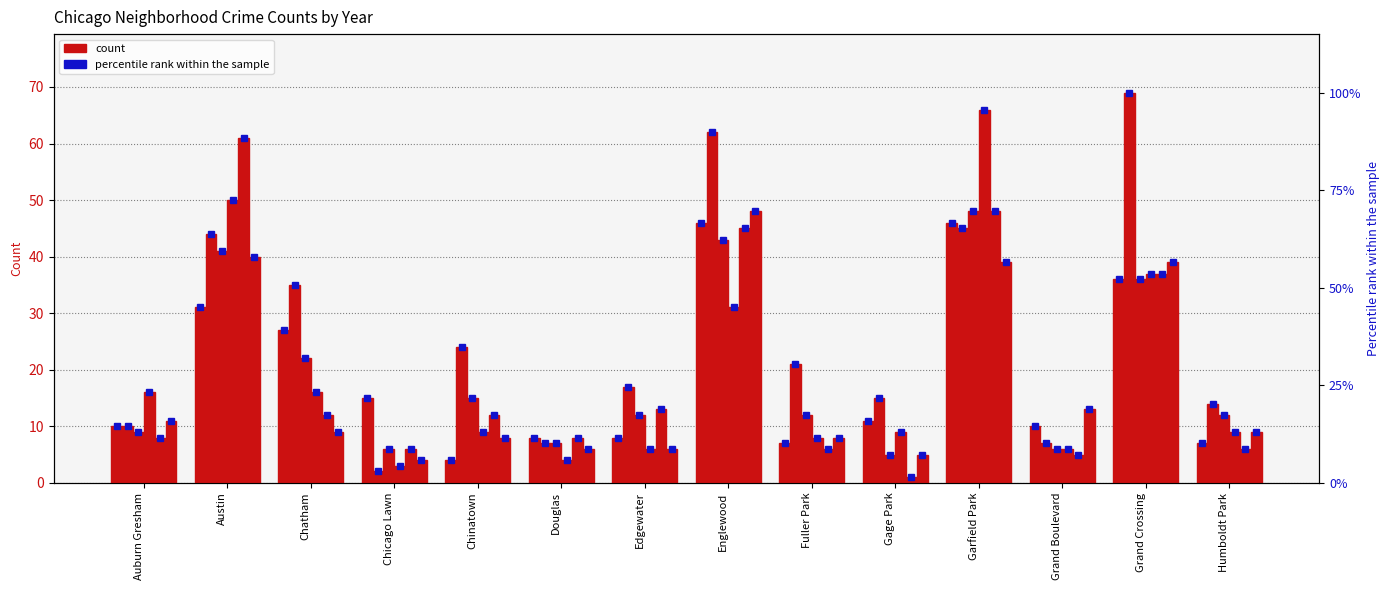

What is the total value across all series at Austin?

387.0